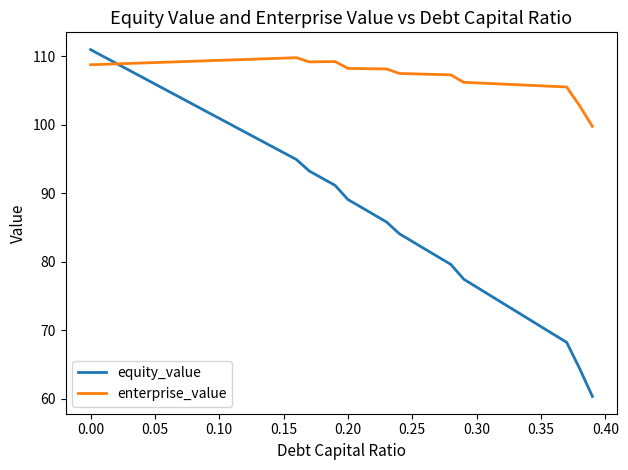

What is the highest value of the enterprise_value series?

109.8